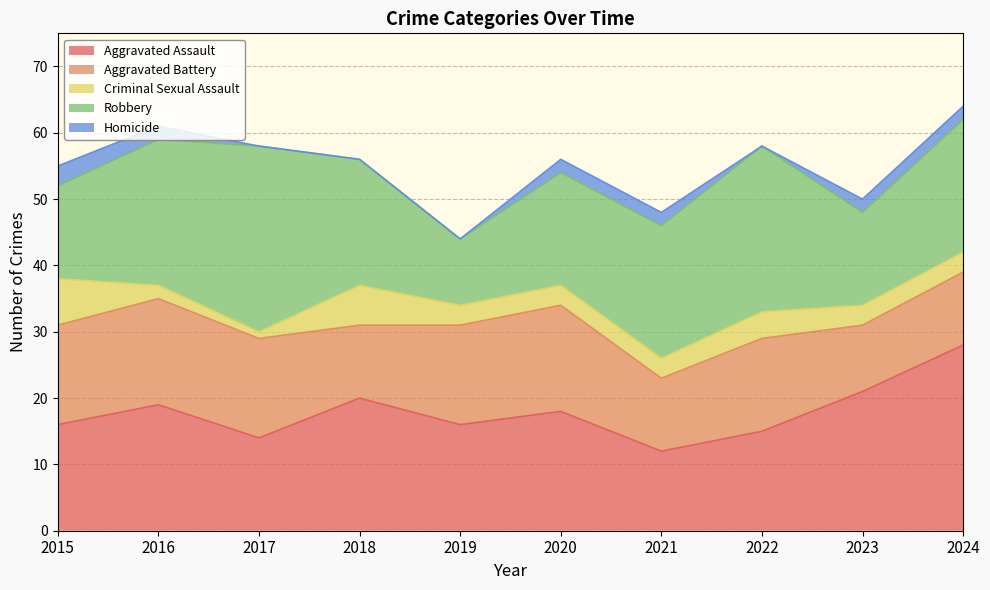

At 2019, list the series in order from smallest to largest.

Homicide, Criminal Sexual Assault, Robbery, Aggravated Battery, Aggravated Assault